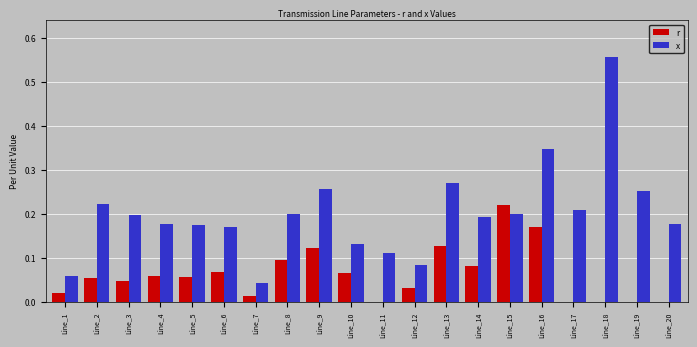

Is the value of x at Line_17 greater than the value of r at Line_12?

Yes